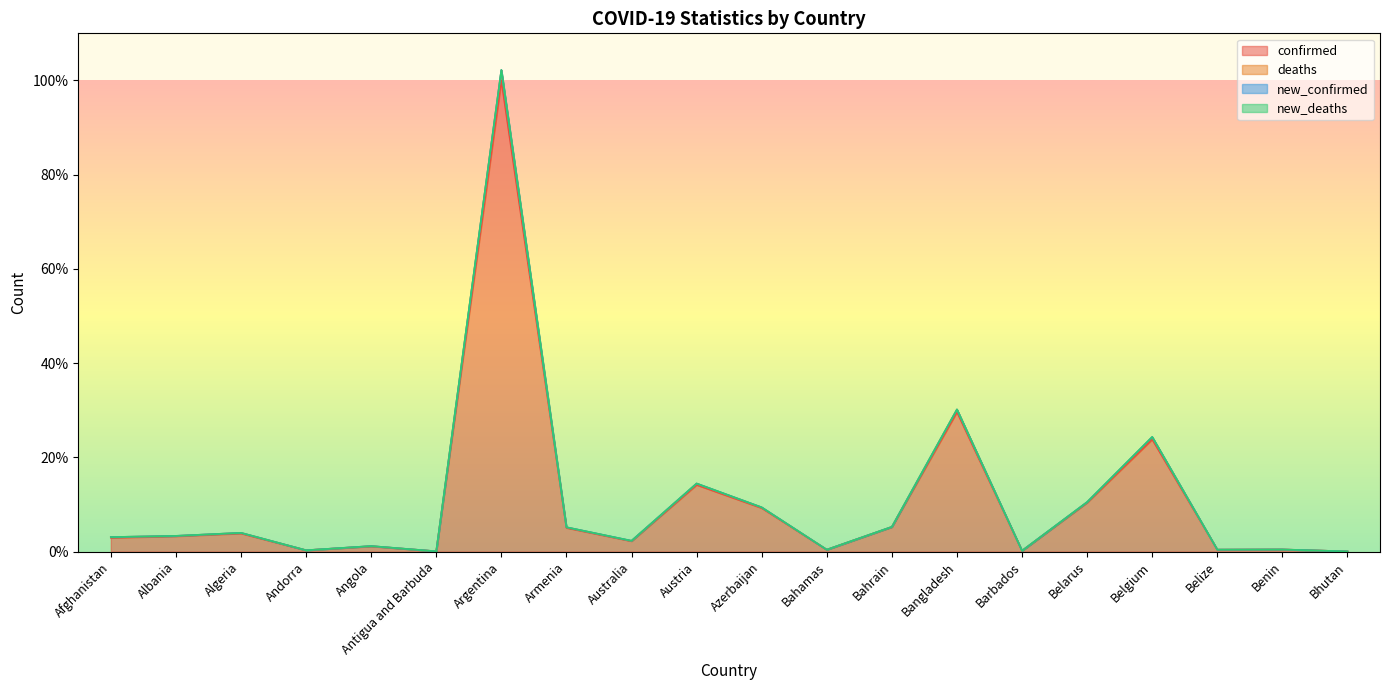

How many values in the confirmed series exceed 3?

10